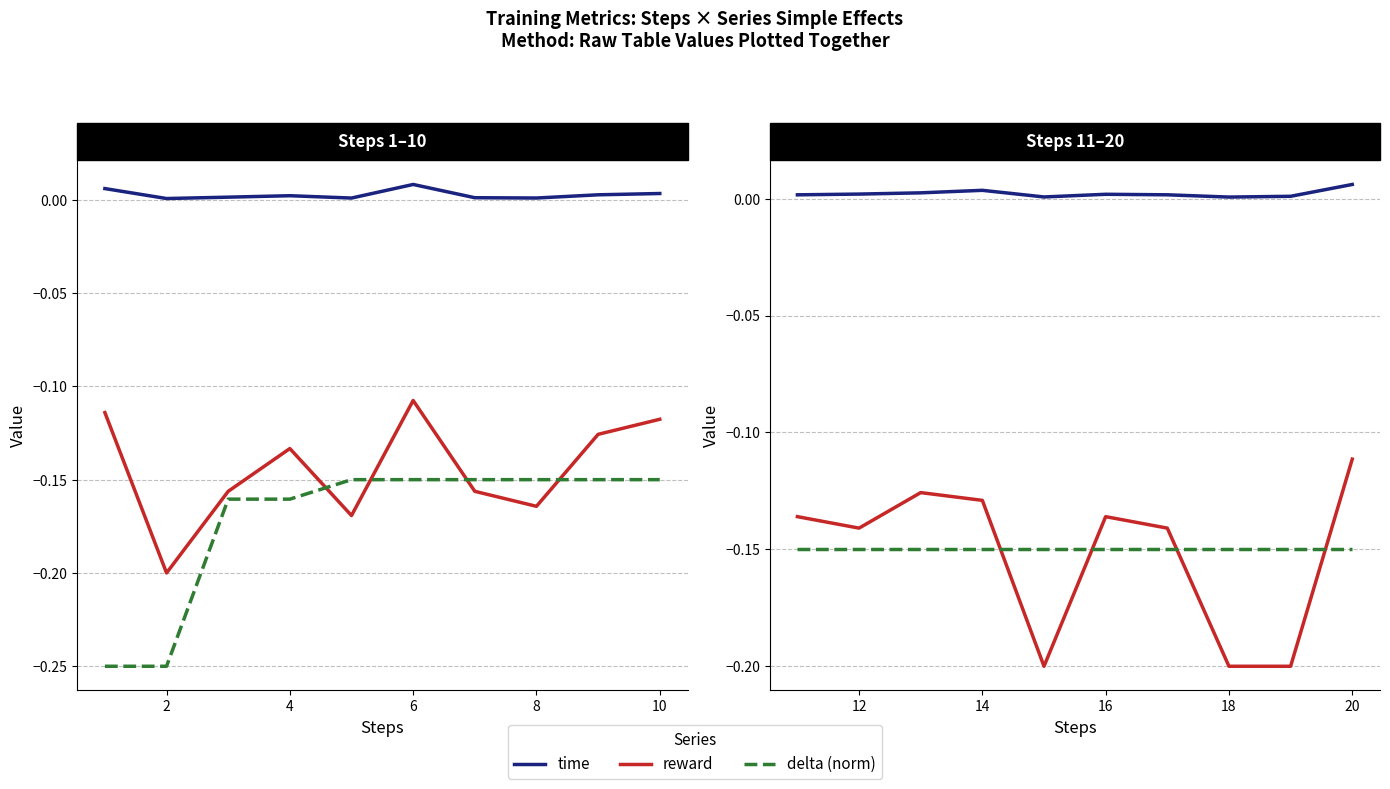

The time series shows 0.0 at 8. True or false?

False